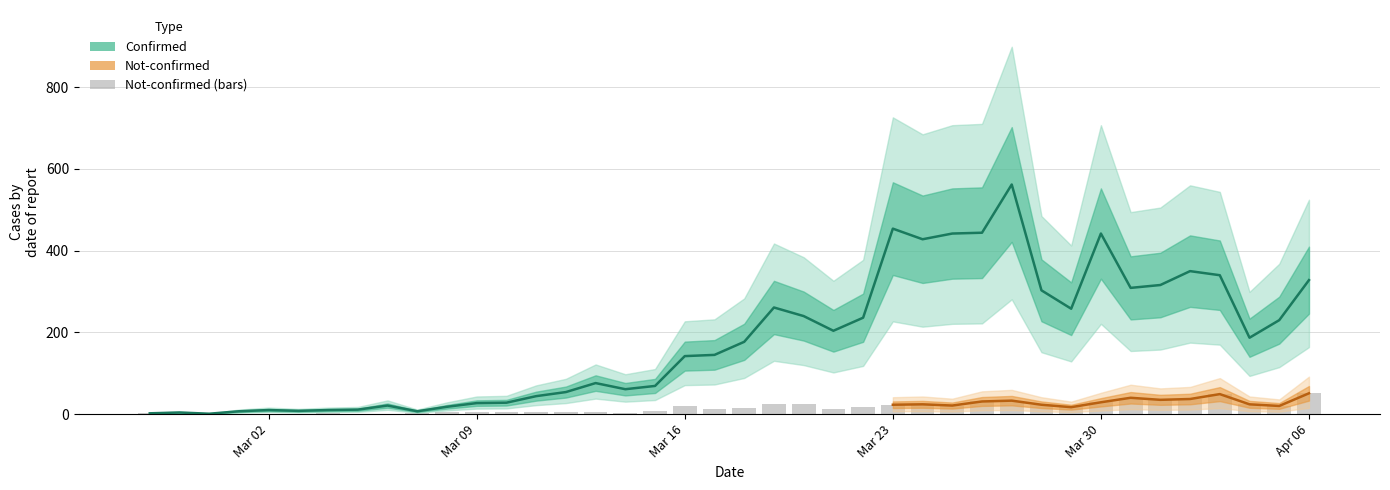

What is the value of the not-confirmed bar at the 16th from the left?

4